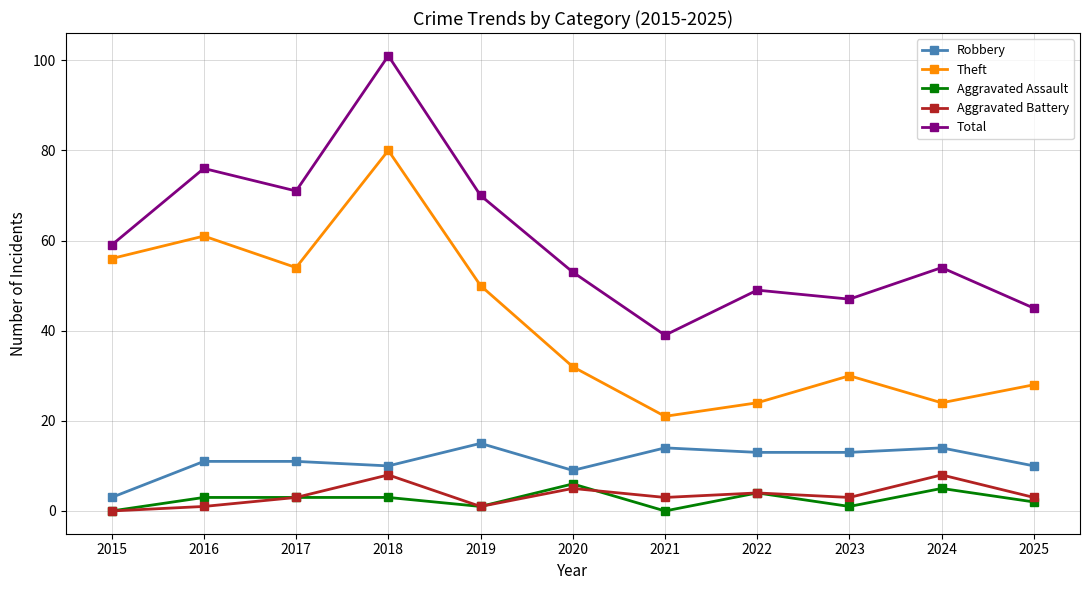

Rank the series at 2018 from highest to lowest value.

Total, Theft, Robbery, Aggravated Battery, Aggravated Assault